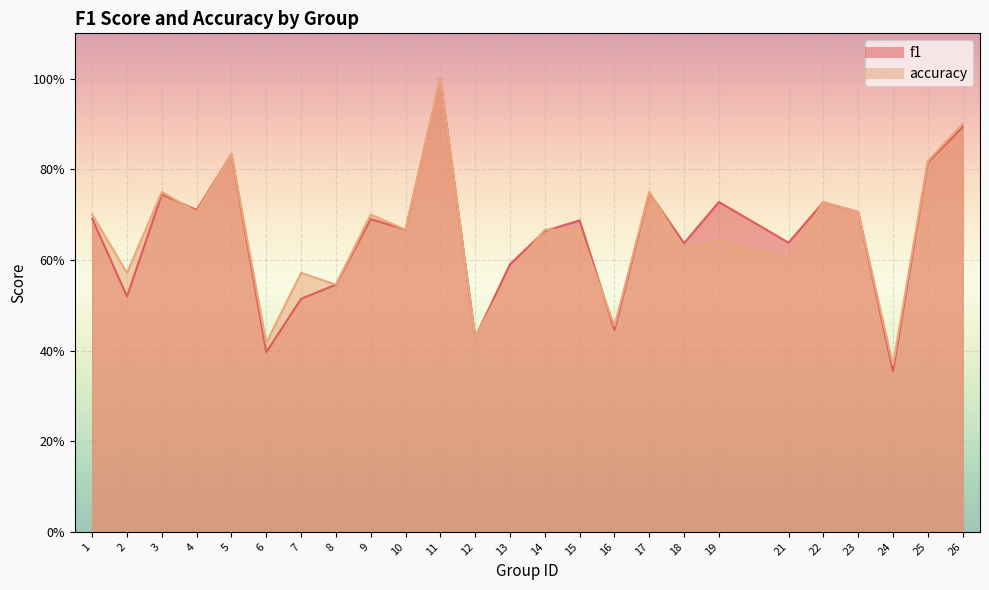

Where is accuracy nearest to the value 0?

24